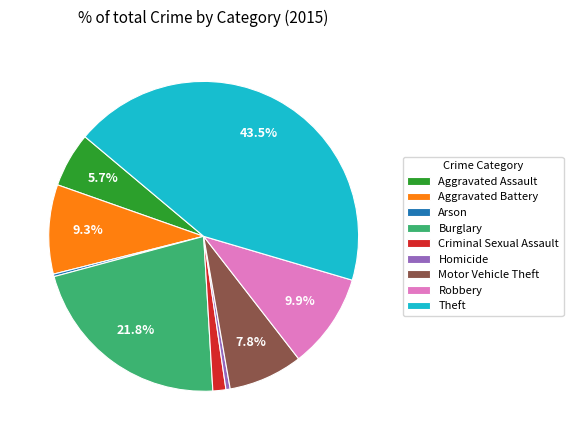

To the nearest percent, what is the difference between the largest and smallest slice percentages?

43%